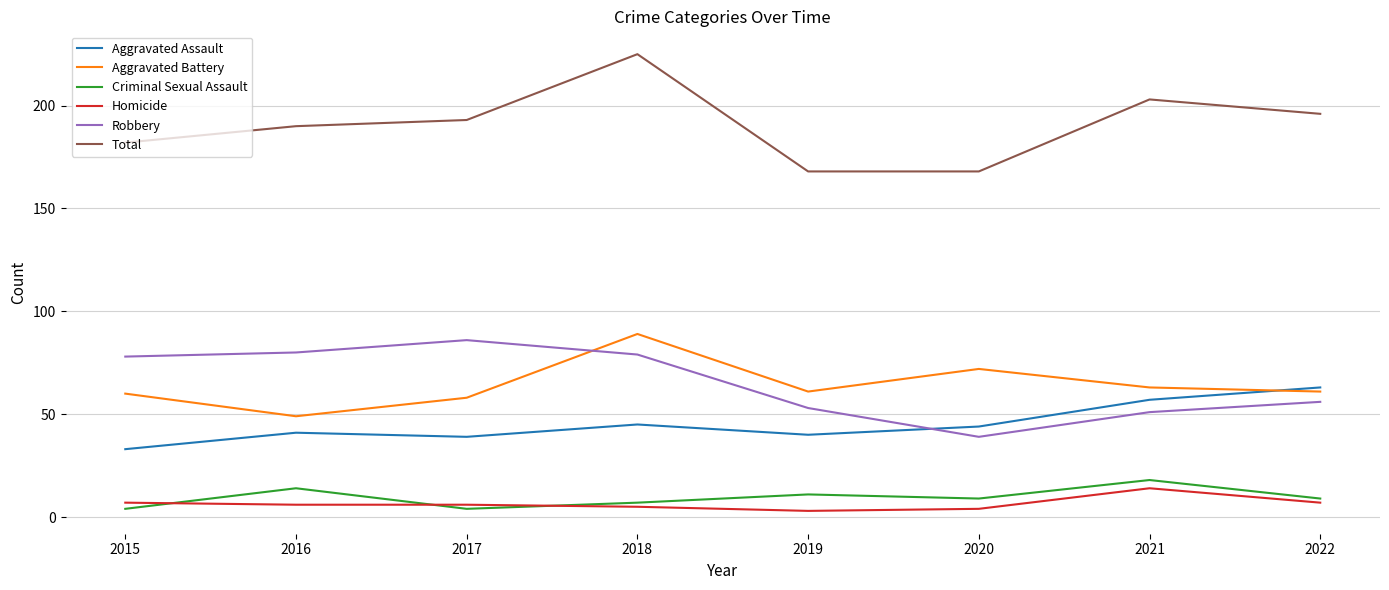

Which category has the highest value in the Homicide series?

2021